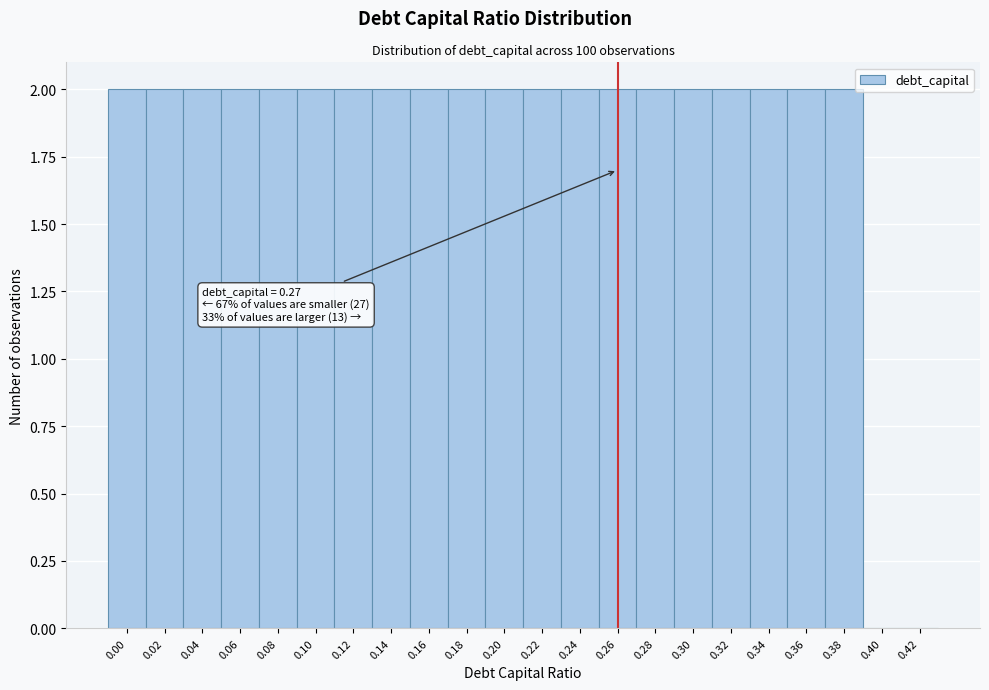

Reading left to right, what are all the values shown in this chart?

0.00=2	0.02=2	0.04=2	0.06=2	0.08=2	0.10=2	0.12=2	0.14=2	0.16=2	0.18=2	0.20=2	0.22=2	0.24=2	0.26=2	0.28=2	0.30=2	0.32=2	0.34=2	0.36=2	0.38=2	0.40=0	0.42=0